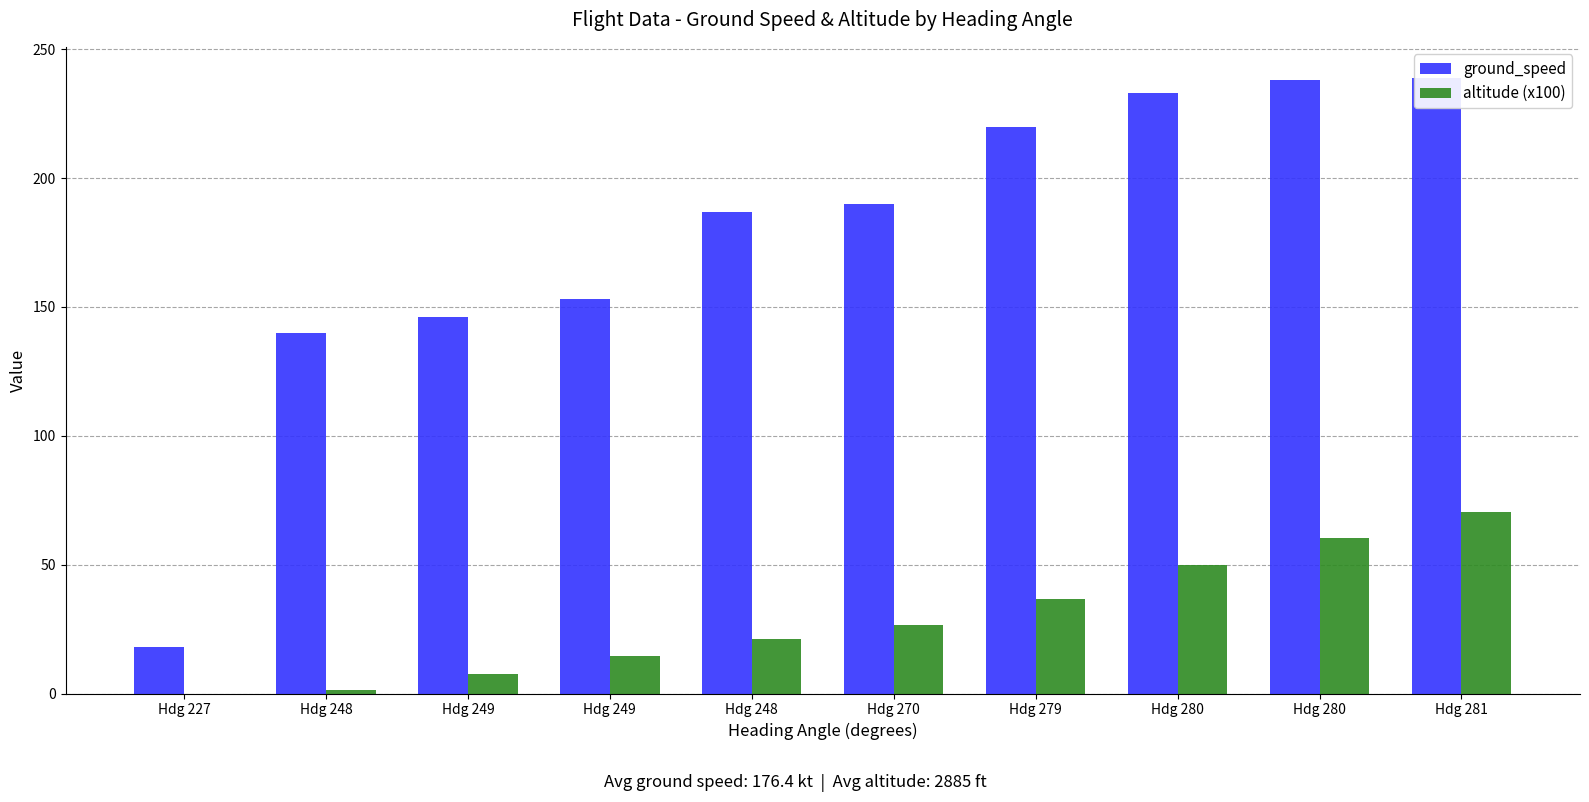

At Hdg 280, list the series in order from largest to smallest.

ground_speed, altitude (x100)